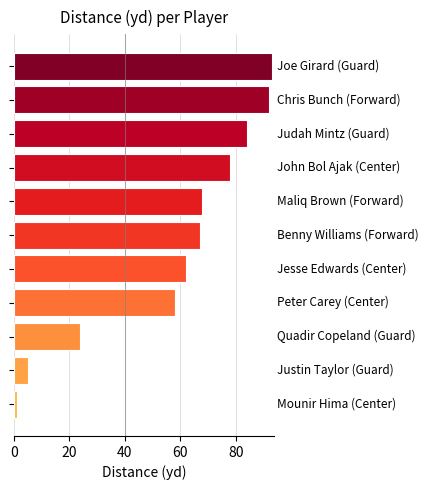

What is the difference between the maximum and second lowest values?

88